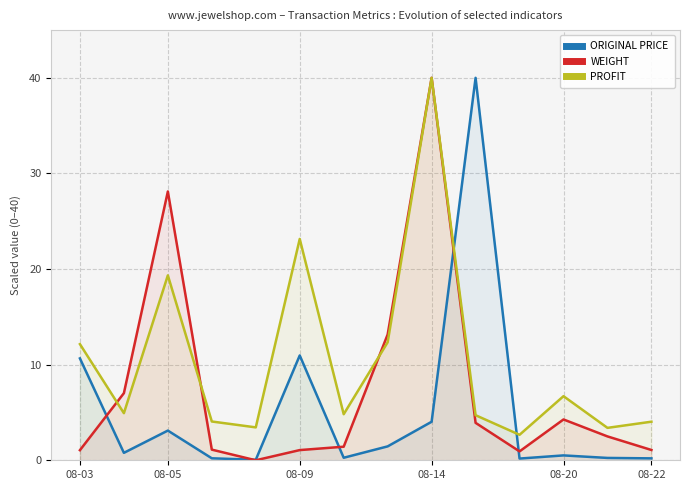

How many intersections are there between ORIGINAL PRICE and PROFIT?

2